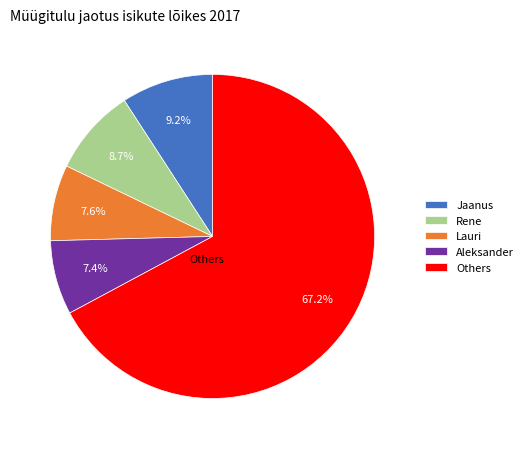

Count the number of slices in the pie.

5